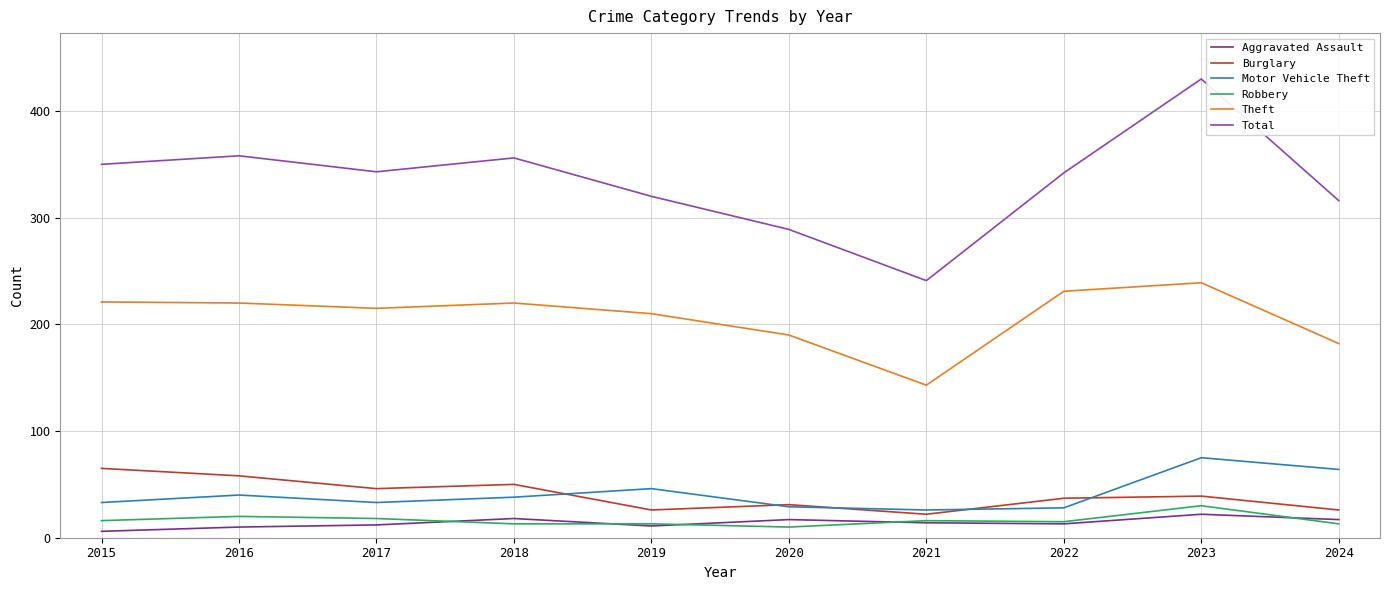

What is the sum of the Total values at 2022 and 2016?

700